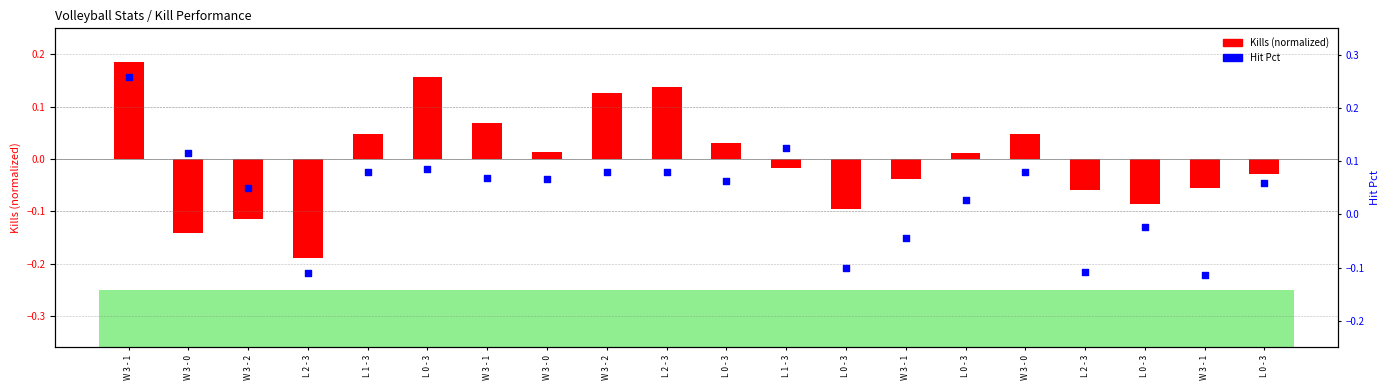

Which series reaches the maximum Y coordinate?

Hit Pct